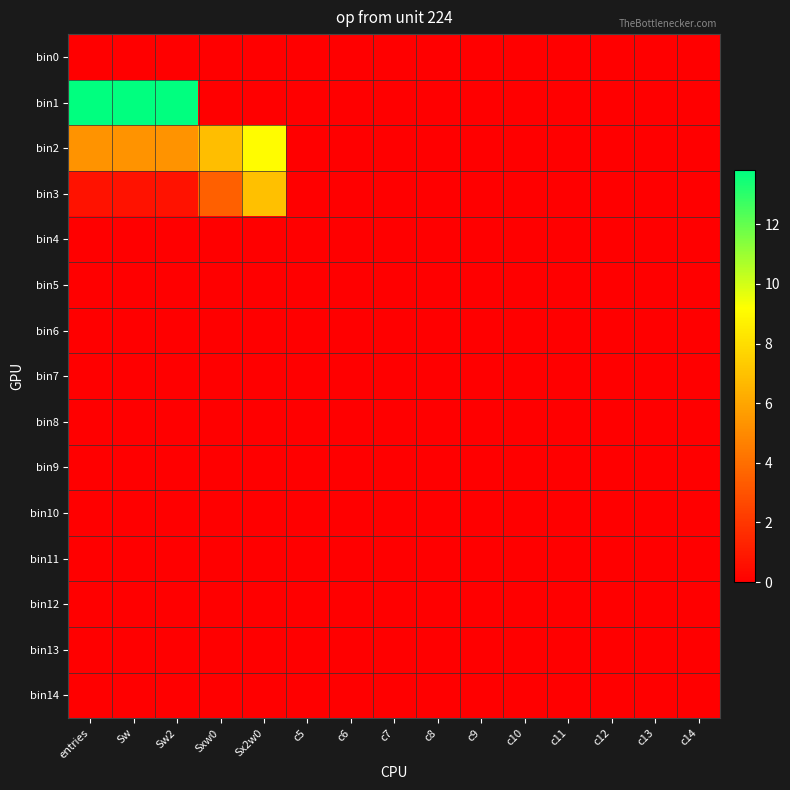

Reading right to left, transcribe all the data shown in this chart.

bin0: c14=0.0	c13=0.0	c12=0.0	c11=0.0	c10=0.0	c9=0.0	c8=0.0	c7=0.0	c6=0.0	c5=0.0	Sx2w0=0.0	Sxw0=0.0	Sw2=0.0	Sw=0.0	entries=0.0
bin1: c14=0.0	c13=0.0	c12=0.0	c11=0.0	c10=0.0	c9=0.0	c8=0.0	c7=0.0	c6=0.0	c5=0.0	Sx2w0=0.0	Sxw0=0.0	Sw2=13.8	Sw=13.8	entries=13.8
bin2: c14=0.0	c13=0.0	c12=0.0	c11=0.0	c10=0.0	c9=0.0	c8=0.0	c7=0.0	c6=0.0	c5=0.0	Sx2w0=9.1	Sxw0=6.9	Sw2=5.3	Sw=5.3	entries=5.3
bin3: c14=0.0	c13=0.0	c12=0.0	c11=0.0	c10=0.0	c9=0.0	c8=0.0	c7=0.0	c6=0.0	c5=0.0	Sx2w0=6.9	Sxw0=3.5	Sw2=0.7	Sw=0.7	entries=0.7
bin4: c14=0.0	c13=0.0	c12=0.0	c11=0.0	c10=0.0	c9=0.0	c8=0.0	c7=0.0	c6=0.0	c5=0.0	Sx2w0=0.0	Sxw0=0.0	Sw2=0.0	Sw=0.0	entries=0.0
bin5: c14=0.0	c13=0.0	c12=0.0	c11=0.0	c10=0.0	c9=0.0	c8=0.0	c7=0.0	c6=0.0	c5=0.0	Sx2w0=0.0	Sxw0=0.0	Sw2=0.0	Sw=0.0	entries=0.0
bin6: c14=0.0	c13=0.0	c12=0.0	c11=0.0	c10=0.0	c9=0.0	c8=0.0	c7=0.0	c6=0.0	c5=0.0	Sx2w0=0.0	Sxw0=0.0	Sw2=0.0	Sw=0.0	entries=0.0
bin7: c14=0.0	c13=0.0	c12=0.0	c11=0.0	c10=0.0	c9=0.0	c8=0.0	c7=0.0	c6=0.0	c5=0.0	Sx2w0=0.0	Sxw0=0.0	Sw2=0.0	Sw=0.0	entries=0.0
bin8: c14=0.0	c13=0.0	c12=0.0	c11=0.0	c10=0.0	c9=0.0	c8=0.0	c7=0.0	c6=0.0	c5=0.0	Sx2w0=0.0	Sxw0=0.0	Sw2=0.0	Sw=0.0	entries=0.0
bin9: c14=0.0	c13=0.0	c12=0.0	c11=0.0	c10=0.0	c9=0.0	c8=0.0	c7=0.0	c6=0.0	c5=0.0	Sx2w0=0.0	Sxw0=0.0	Sw2=0.0	Sw=0.0	entries=0.0
bin10: c14=0.0	c13=0.0	c12=0.0	c11=0.0	c10=0.0	c9=0.0	c8=0.0	c7=0.0	c6=0.0	c5=0.0	Sx2w0=0.0	Sxw0=0.0	Sw2=0.0	Sw=0.0	entries=0.0
bin11: c14=0.0	c13=0.0	c12=0.0	c11=0.0	c10=0.0	c9=0.0	c8=0.0	c7=0.0	c6=0.0	c5=0.0	Sx2w0=0.0	Sxw0=0.0	Sw2=0.0	Sw=0.0	entries=0.0
bin12: c14=0.0	c13=0.0	c12=0.0	c11=0.0	c10=0.0	c9=0.0	c8=0.0	c7=0.0	c6=0.0	c5=0.0	Sx2w0=0.0	Sxw0=0.0	Sw2=0.0	Sw=0.0	entries=0.0
bin13: c14=0.0	c13=0.0	c12=0.0	c11=0.0	c10=0.0	c9=0.0	c8=0.0	c7=0.0	c6=0.0	c5=0.0	Sx2w0=0.0	Sxw0=0.0	Sw2=0.0	Sw=0.0	entries=0.0
bin14: c14=0.0	c13=0.0	c12=0.0	c11=0.0	c10=0.0	c9=0.0	c8=0.0	c7=0.0	c6=0.0	c5=0.0	Sx2w0=0.0	Sxw0=0.0	Sw2=0.0	Sw=0.0	entries=0.0